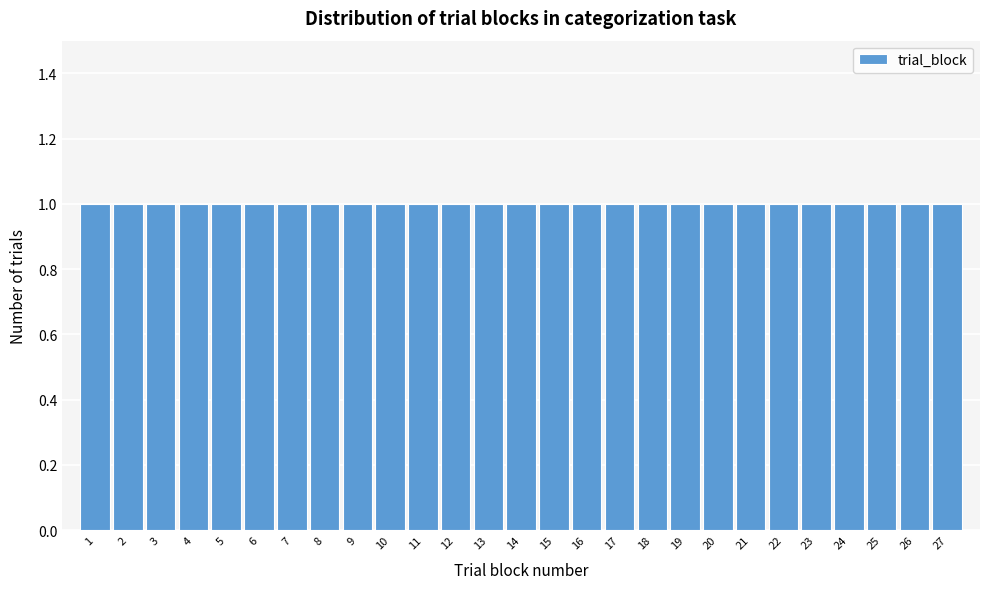

What is the height of the bar covering 3.5 to 4.5 on the x-axis? The values are not printed on the chart, so give them approximately, as read against the axis.

1